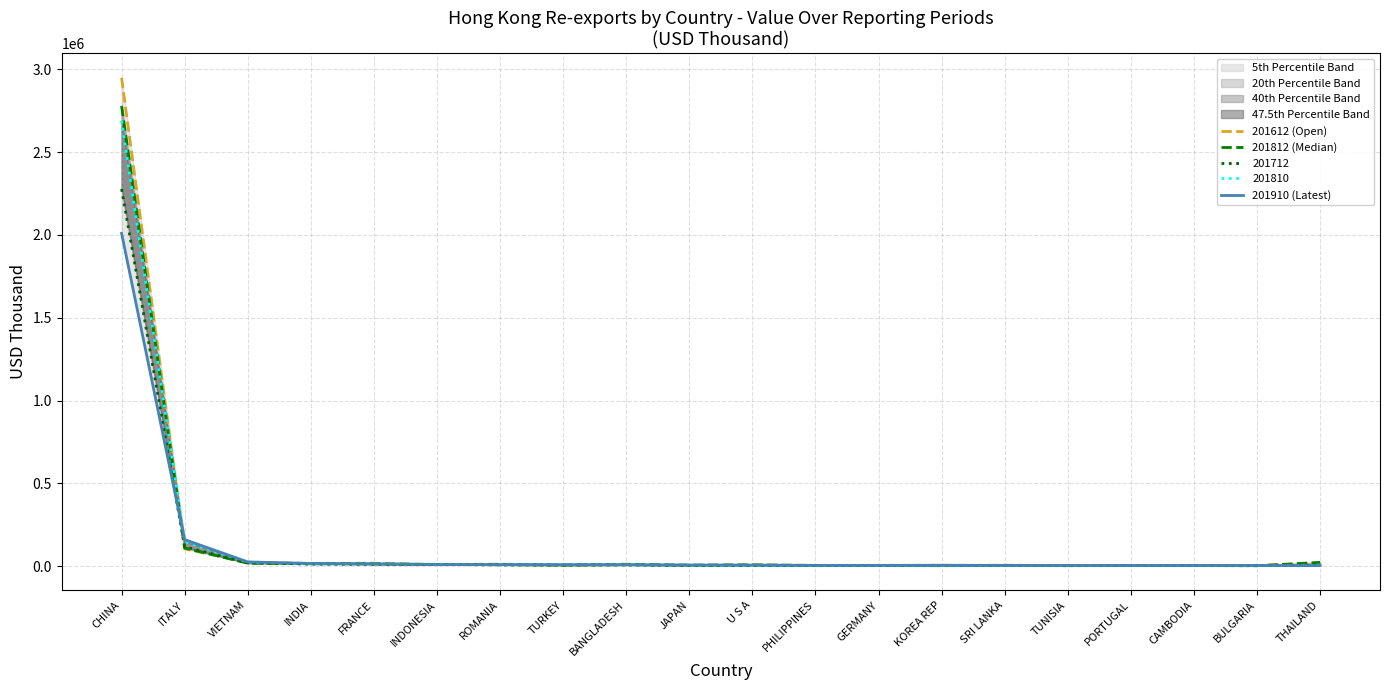

What is the sum of all 201910 (Latest) values?

2300649.0